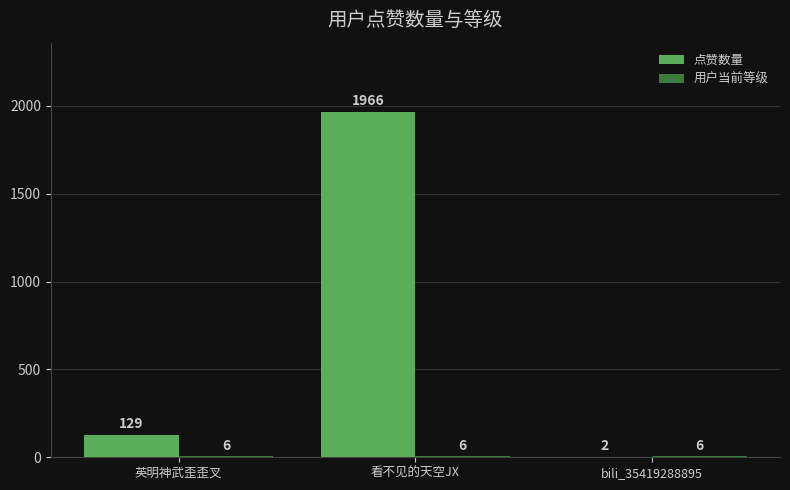

Between 看不见的天空JX and bili_35419288895, which series saw the biggest shift?

点赞数量